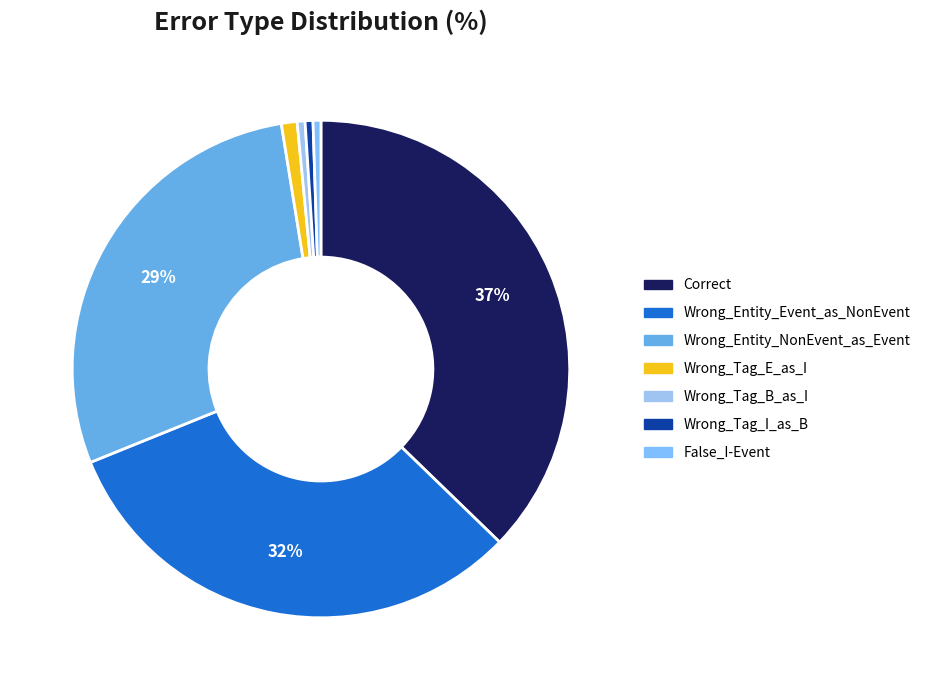

To the nearest percent, what is the combined percentage of Wrong_Entity_NonEvent_as_Event and Wrong_Tag_B_as_I?

29%